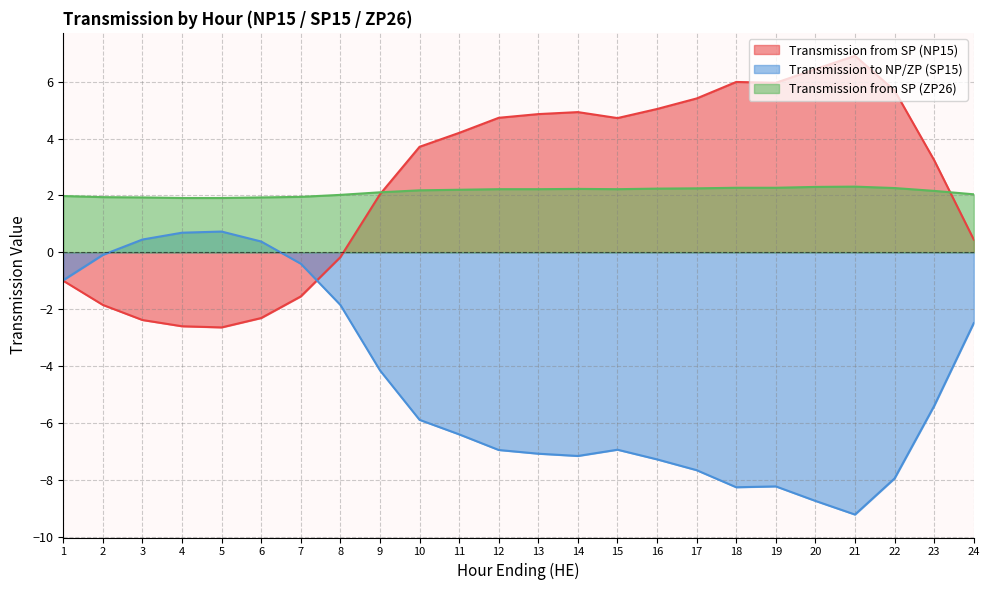

Which category has the lowest value across all series?

21